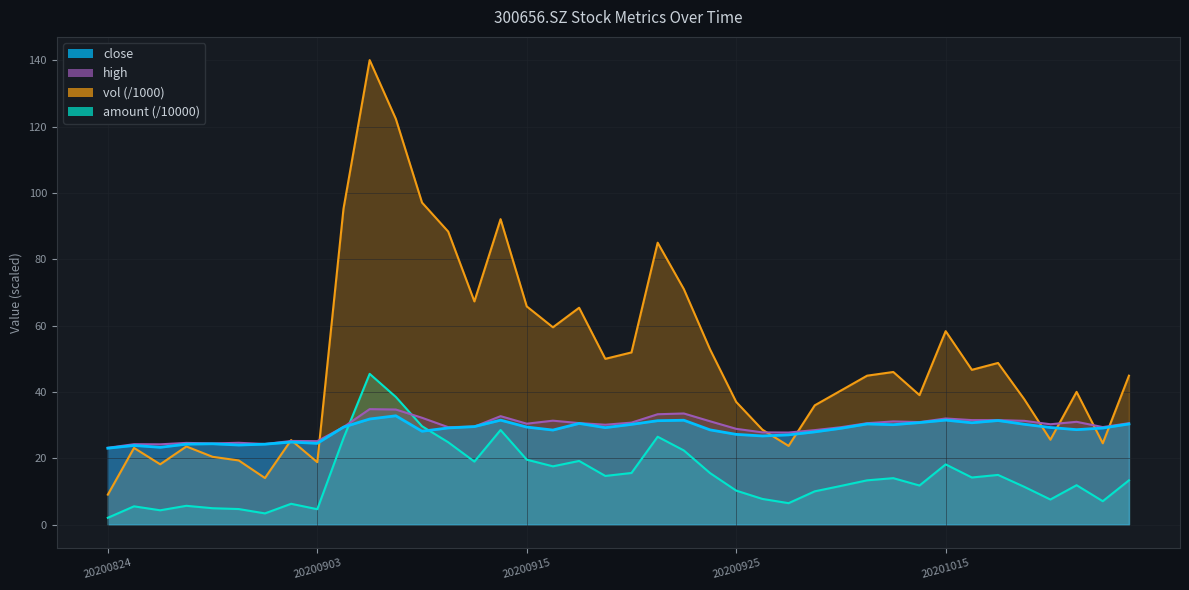

What is the label of the 22nd point from the left?

20200922